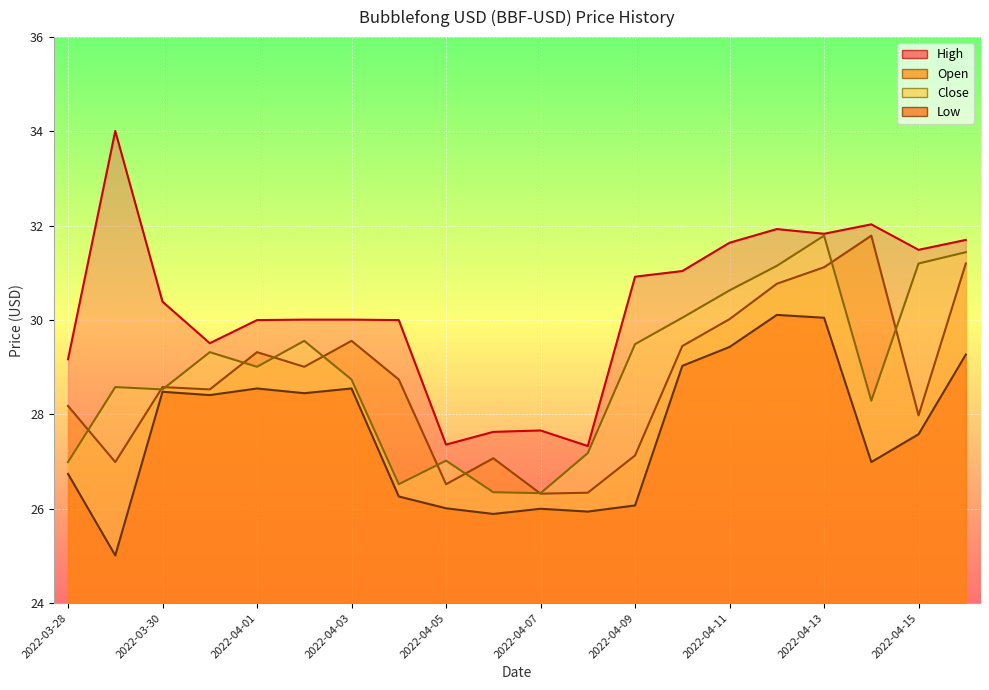

What is the difference between the Low values at 2022-04-05 and 2022-04-09?

0.1